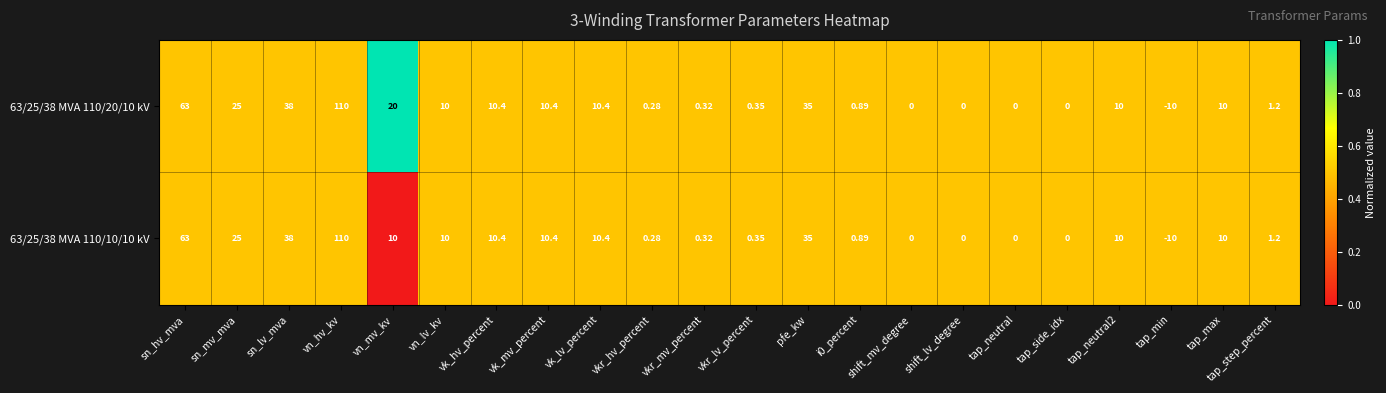

Is the value of 63/25/38 MVA 110/10/10 kV at sn_hv_mva greater than the value of 63/25/38 MVA 110/20/10 kV at sn_lv_mva?

Yes